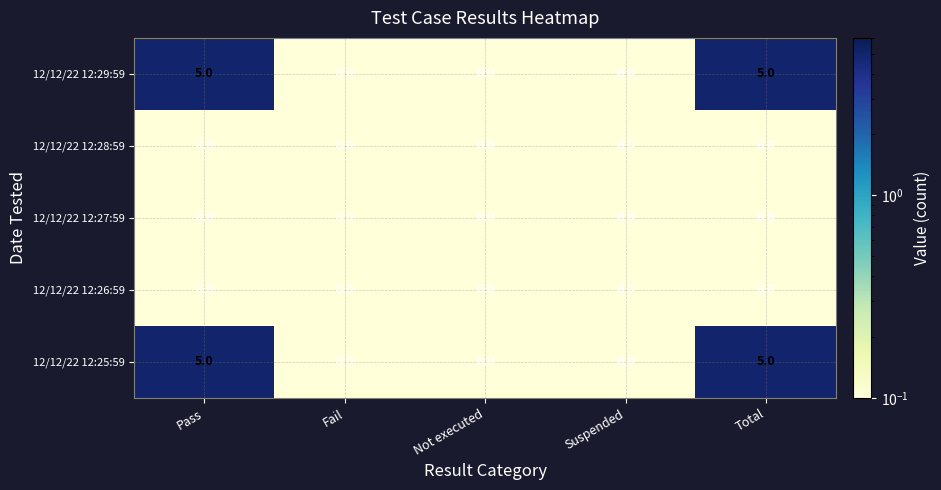

How many 12/12/22 12:25:59 values are between 0 and 5?

5